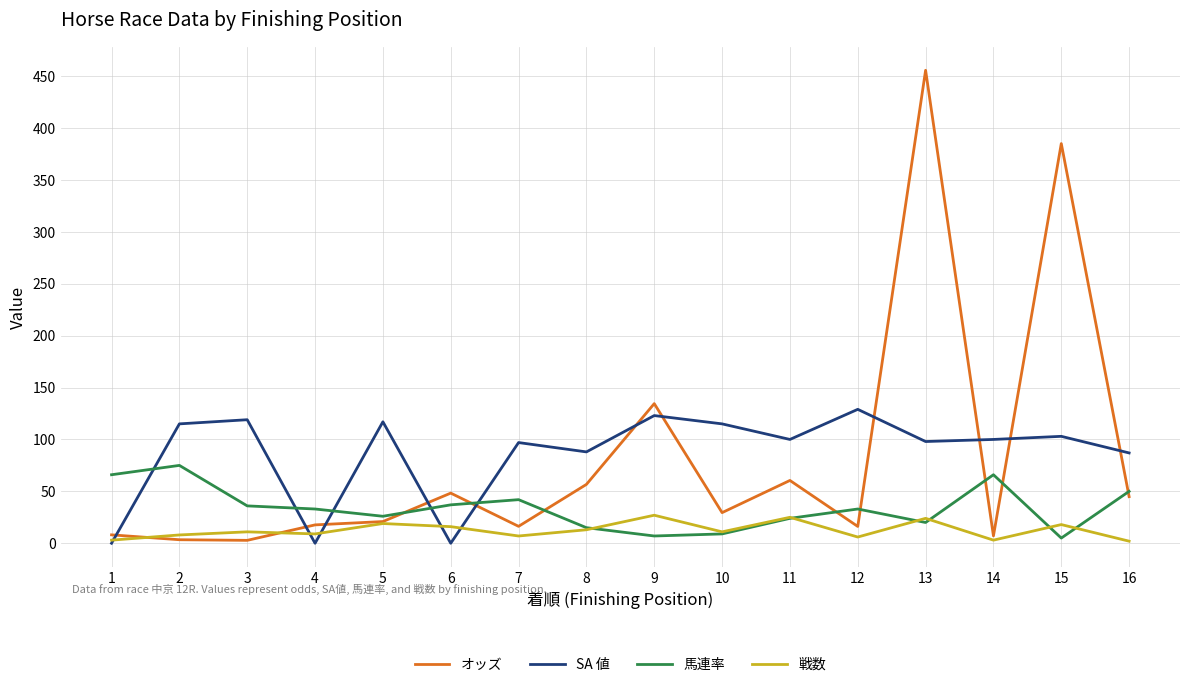

Which series changed the most between 1 and 6?

オッズ